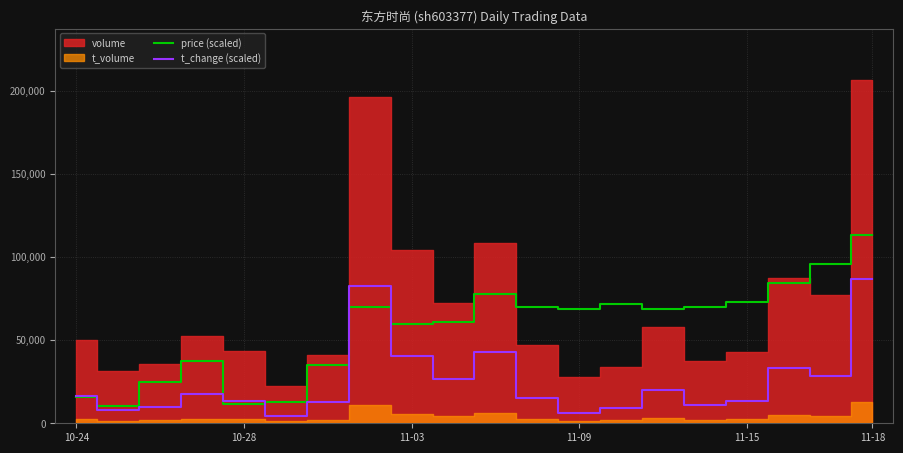

The value of price (scaled) at 11-09 is 68625.2. True or false?

True